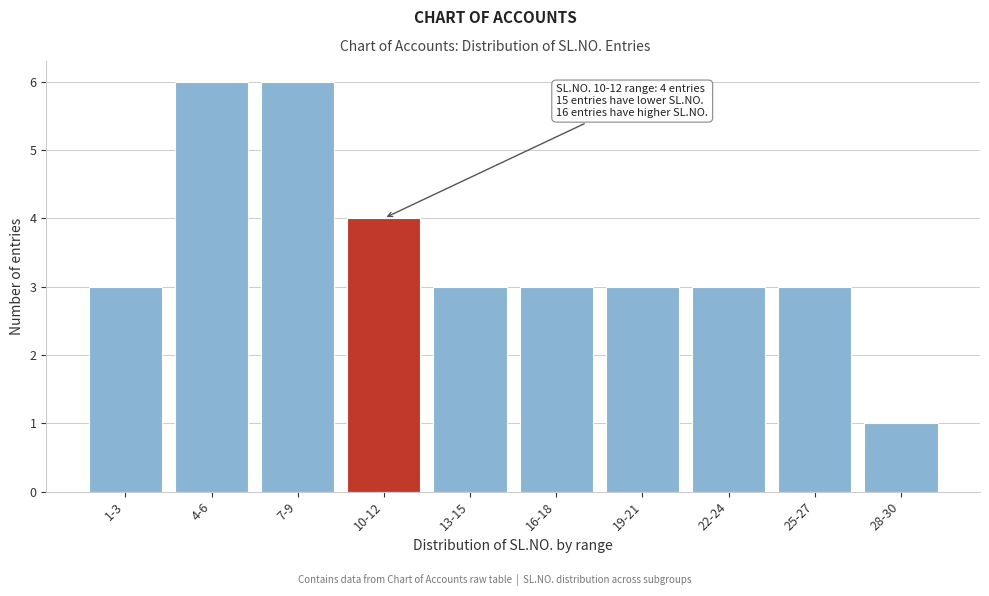

Reading left to right, what are all the values shown in this chart?

1-3=3	4-6=6	7-9=6	10-12=4	13-15=3	16-18=3	19-21=3	22-24=3	25-27=3	28-30=1